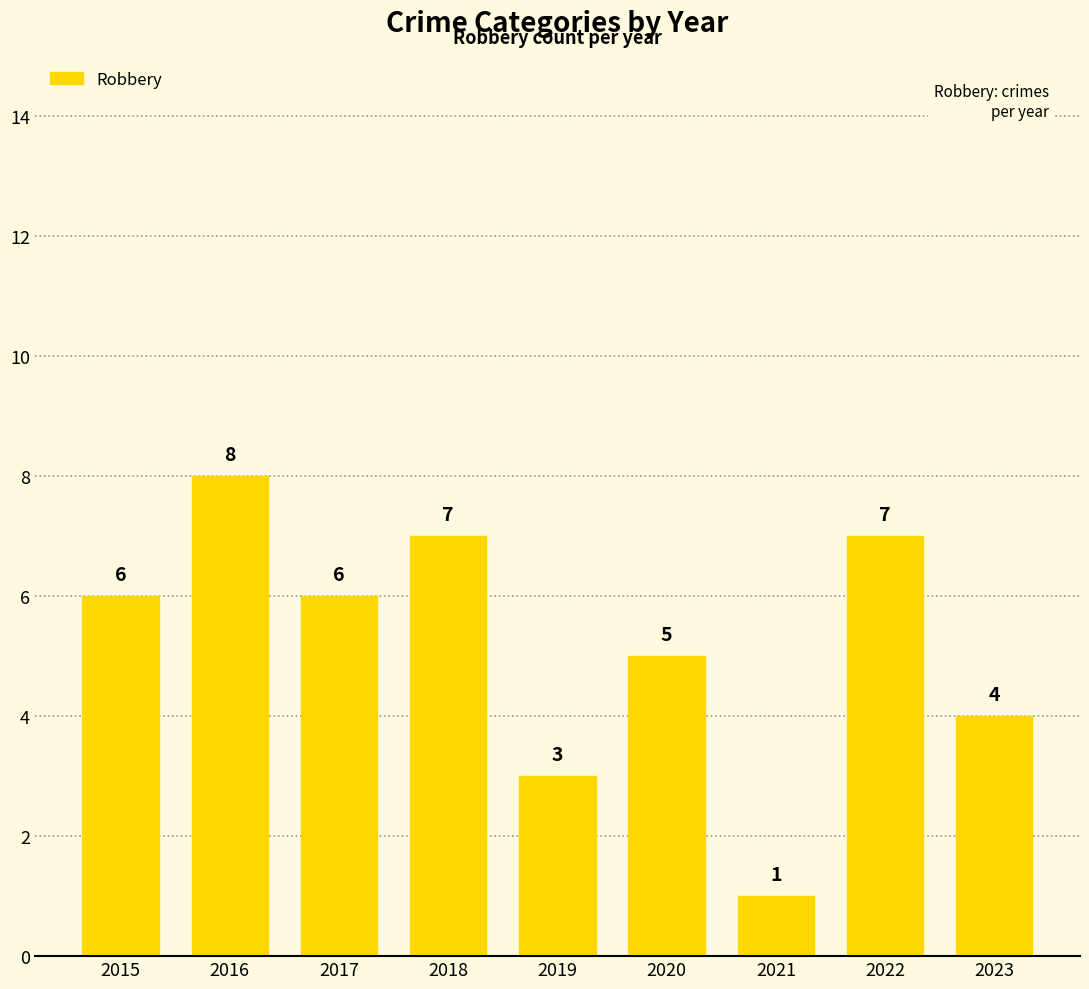

Between 2021 and 2017, which is larger?

2017